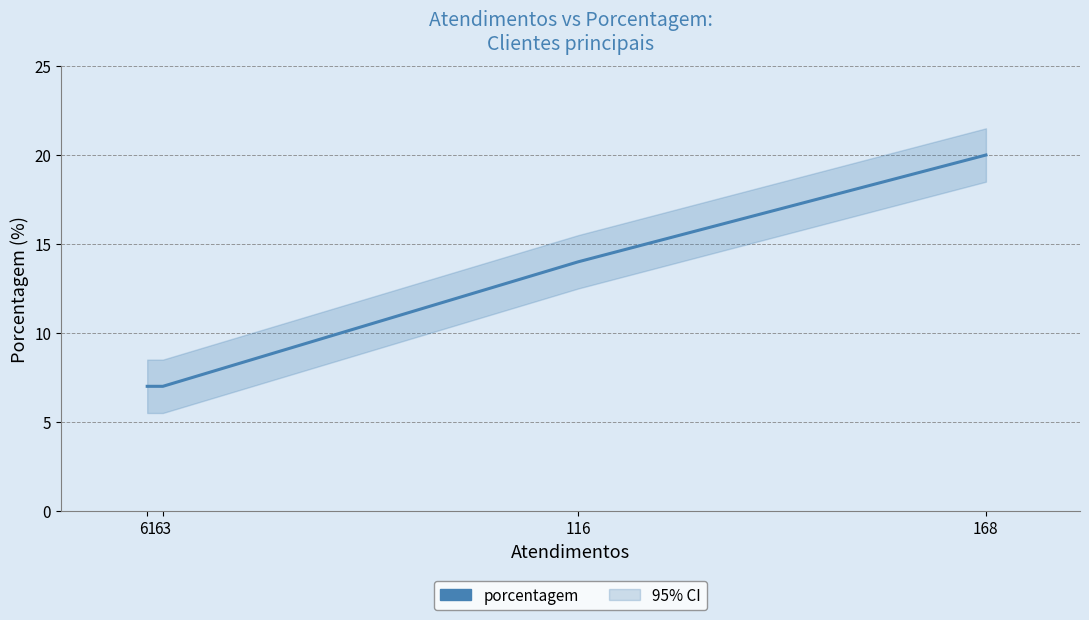

Rank the categories by value from highest to lowest.

168, 116, 63, 61